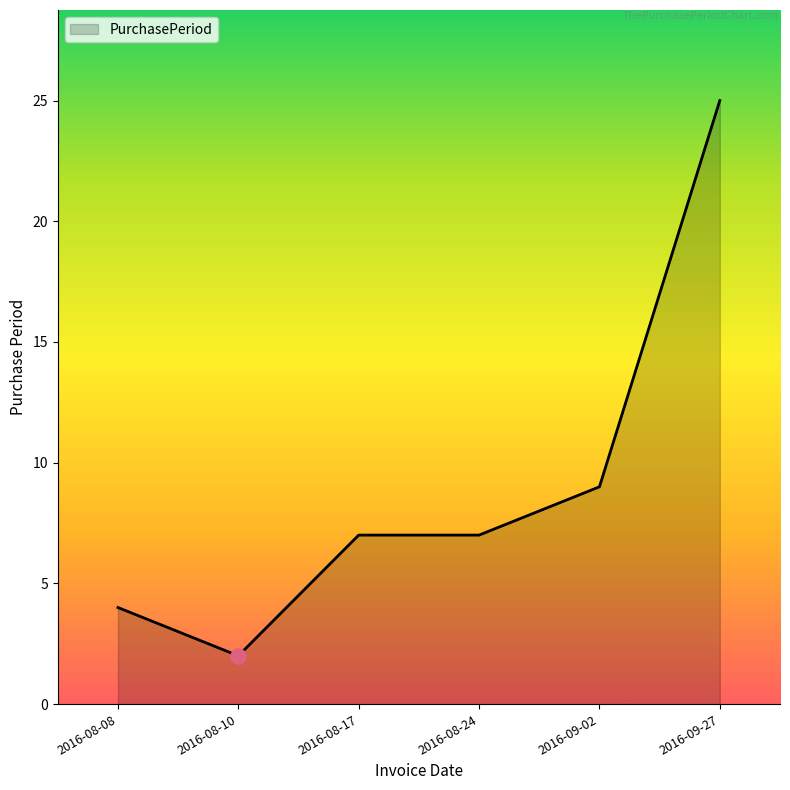

What is the ratio of the value at 2016-08-10 to the value at 2016-09-27?

0.1